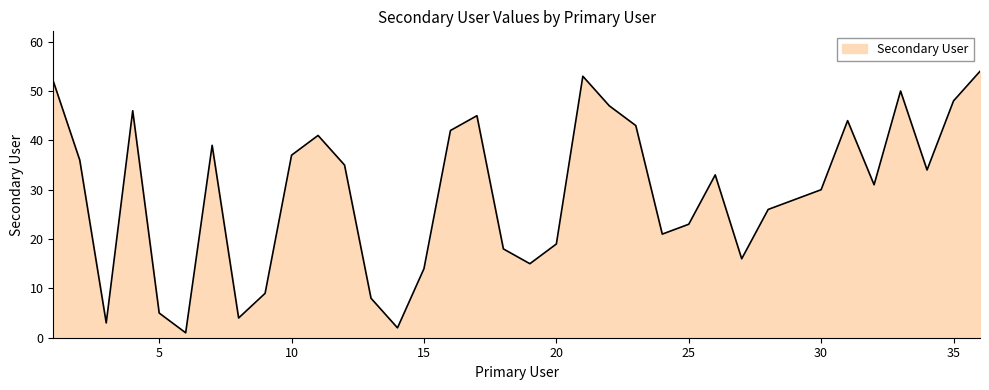

Count the number of data series in this chart.

1